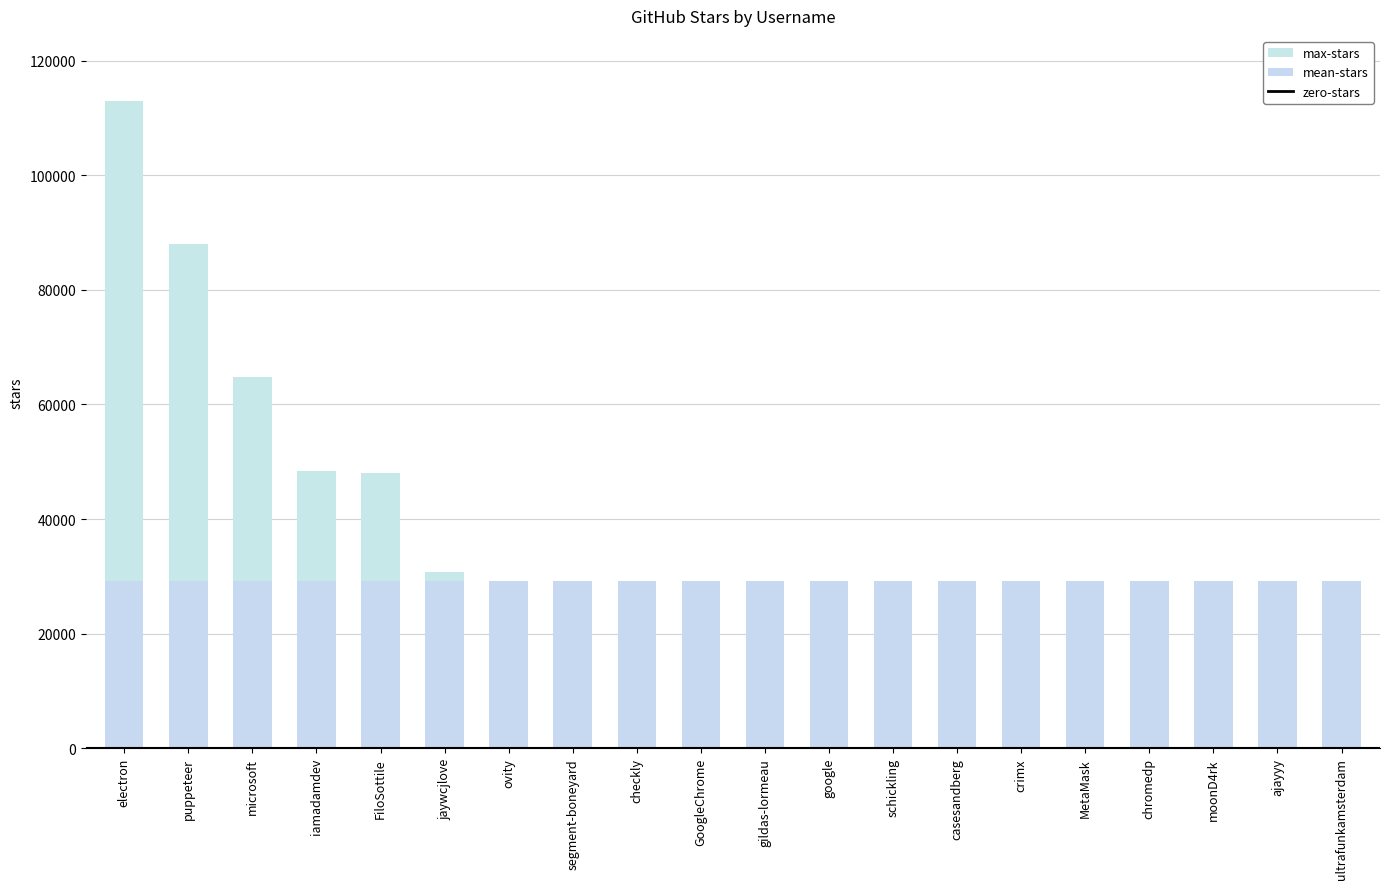

Does the chart contain any negative values?

No